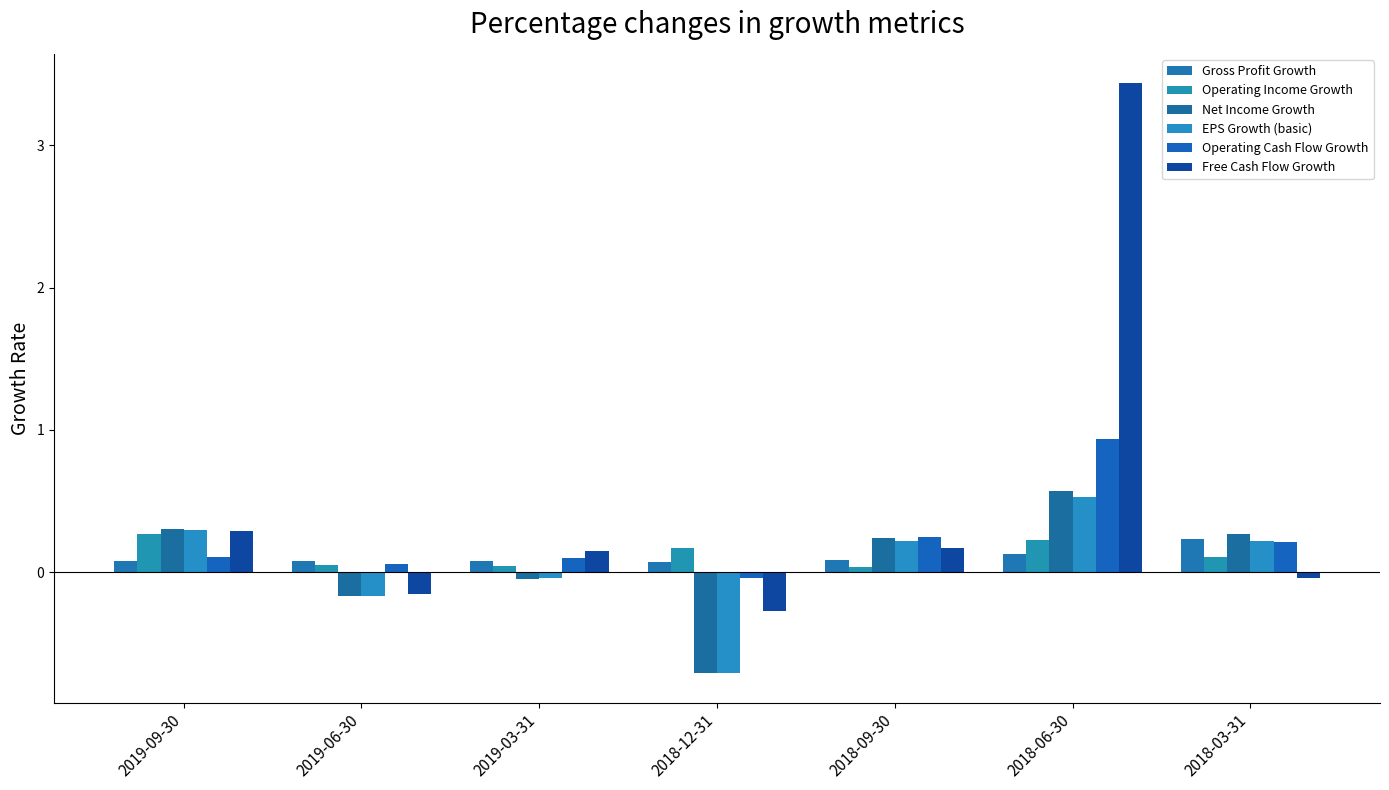

What is the label of the 5th bar from the right?

2019-03-31